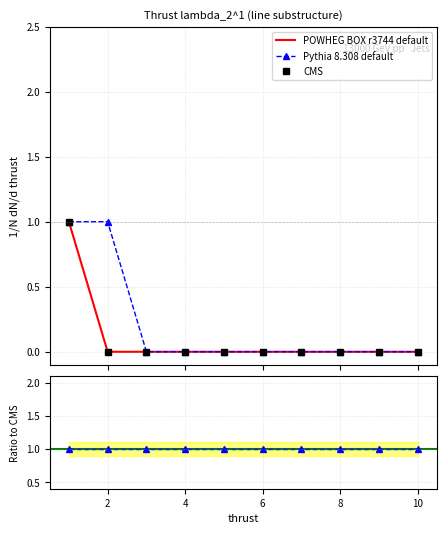

Between 4 and 10, which is larger?

4